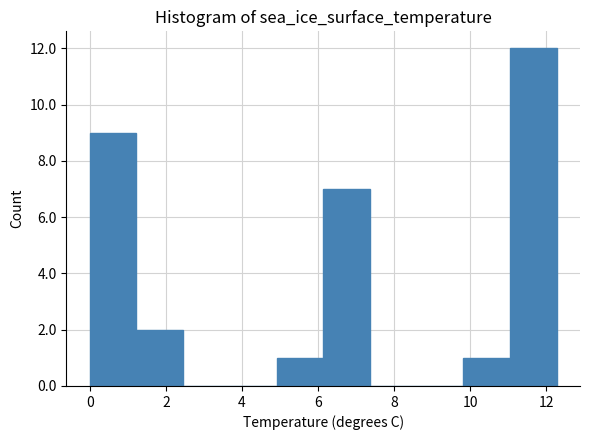

Reading left to right, transcribe this chart: for each bar, give the range it covers on the x-axis and its height. Neither the bar edges nor the heights are printed on the chart, so give them approximately, as read against the axes.

0.0 to 1.2: 9
1.2 to 2.4: 2
2.4 to 3.6: 0
3.6 to 5.0: 0
5.0 to 6.2: 1
6.2 to 7.4: 7
7.4 to 8.6: 0
8.6 to 9.8: 0
9.8 to 11.0: 1
11.0 to 12.2: 12